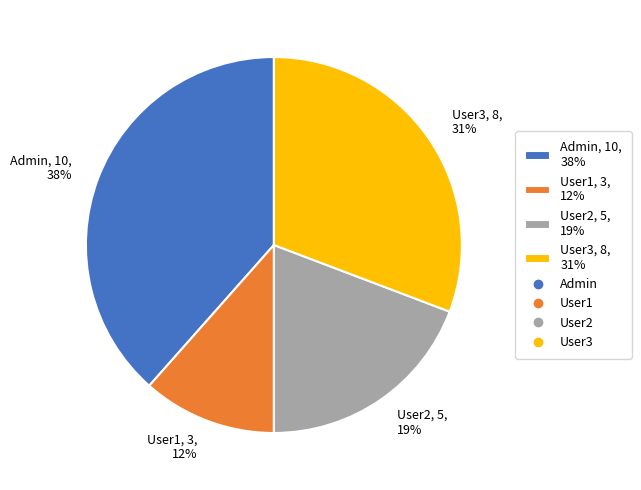

What is the smallest slice in the pie chart?

User1